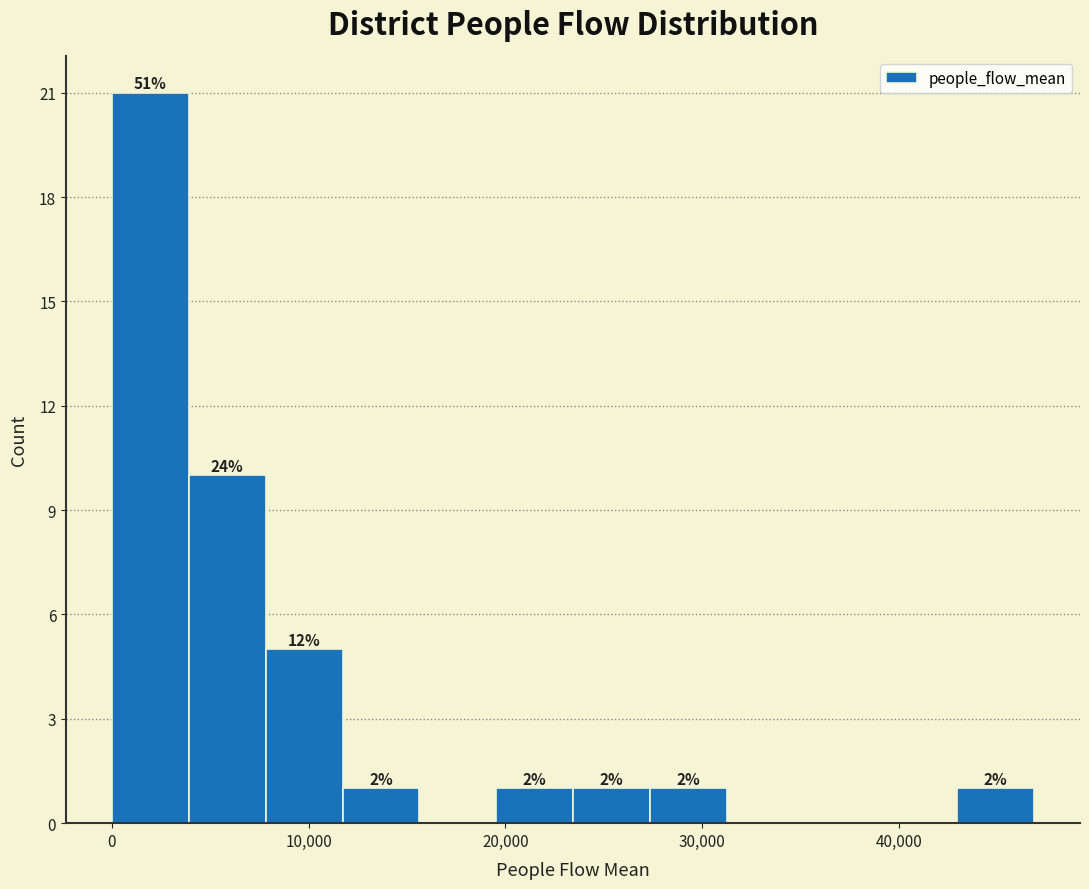

Read against the x-axis, roughly where is the centre of the tallest bar?

2000